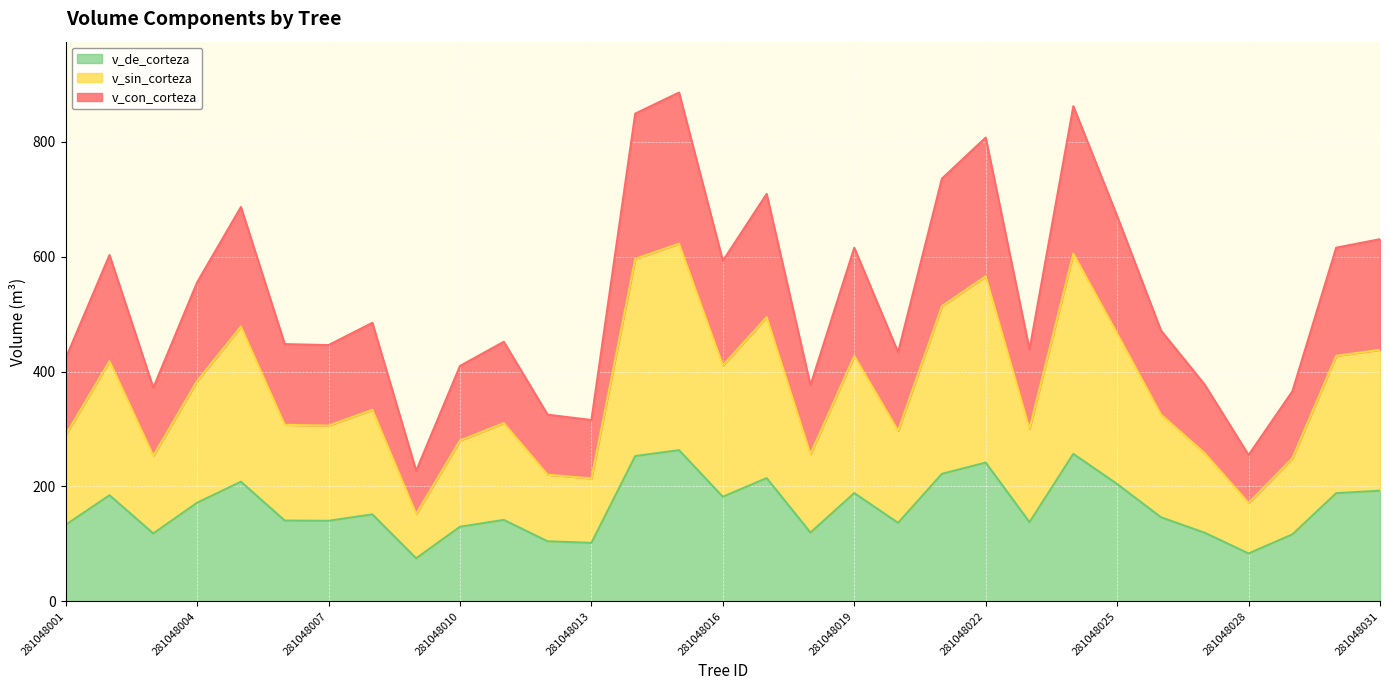

How many values in the v_con_corteza series exceed 471?

16